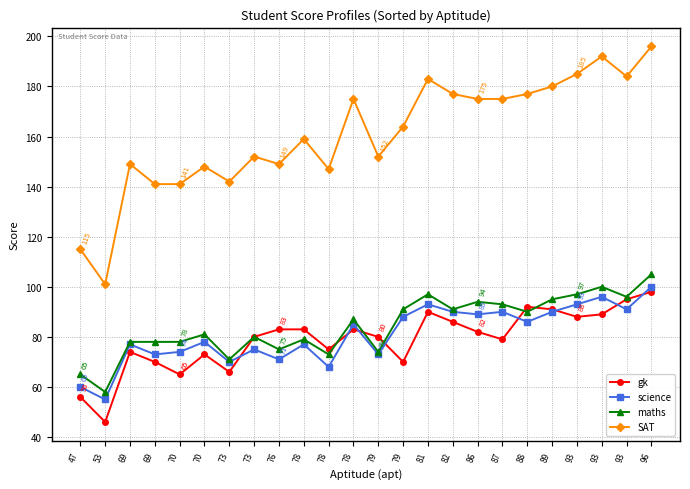

True or false: SAT has more than 1 interior local peaks.

True